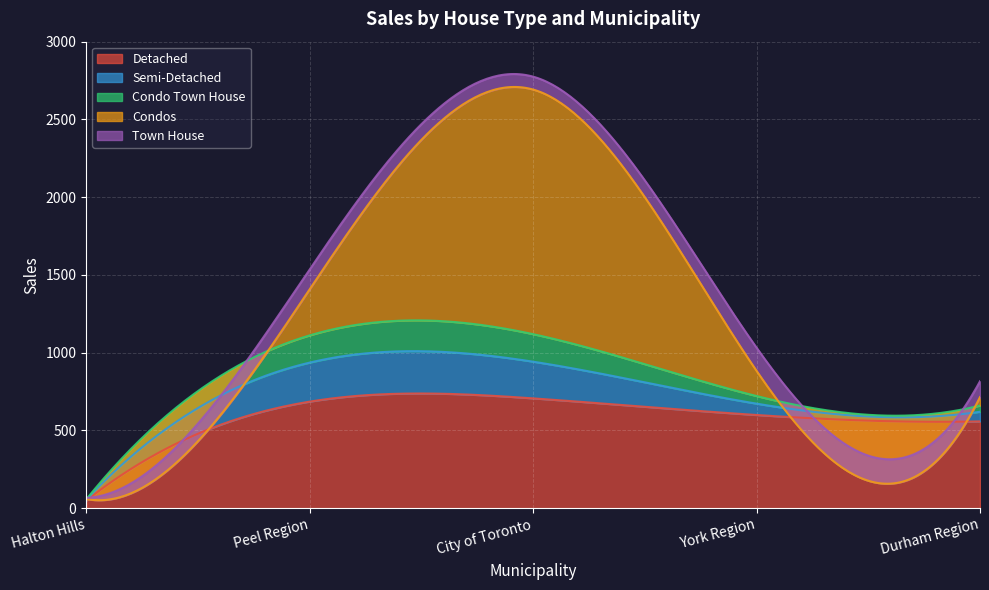

Which label corresponds to the largest value in the chart?

City of Toronto